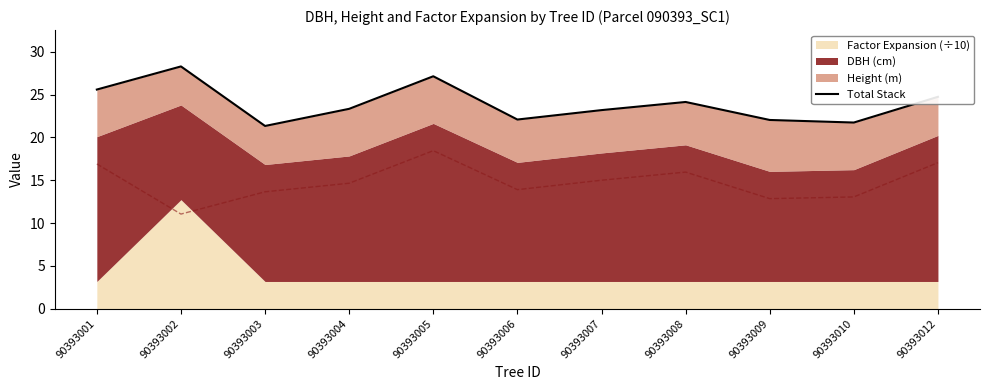

Reading left to right, extract all data points from this chart.

90393001=25.6	90393002=28.3	90393003=21.3	90393004=23.3	90393005=27.1	90393006=22.1	90393007=23.2	90393008=24.1	90393009=22.0	90393010=21.7	90393012=24.7